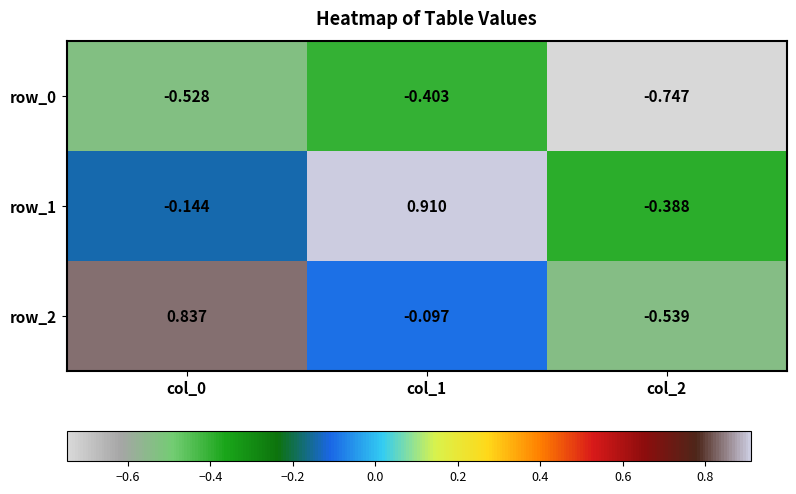

Count the number of categories in the chart.

3